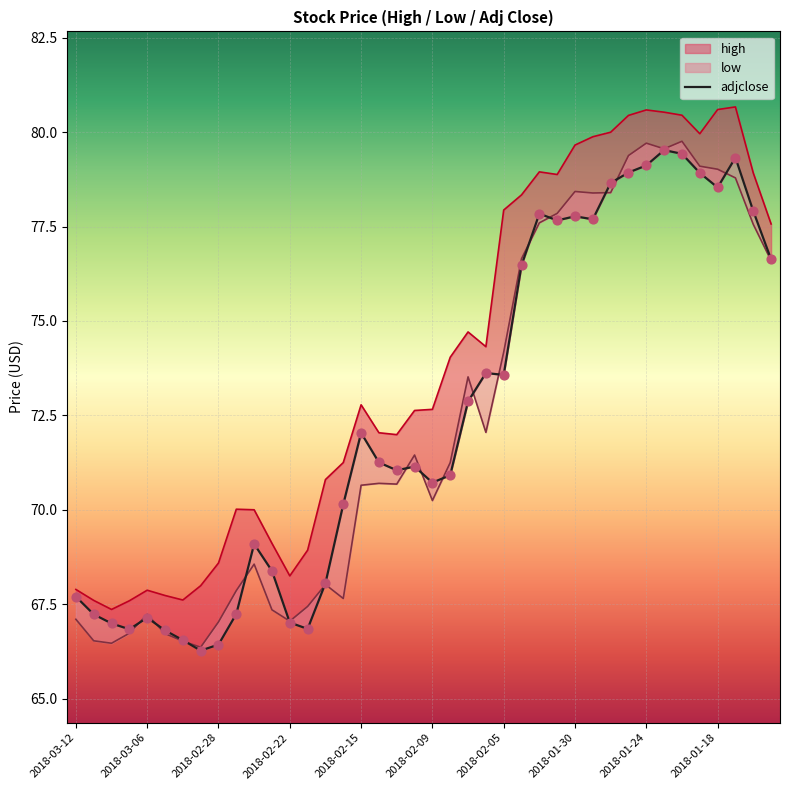

At how many categories does at least one series exceed 71?

25